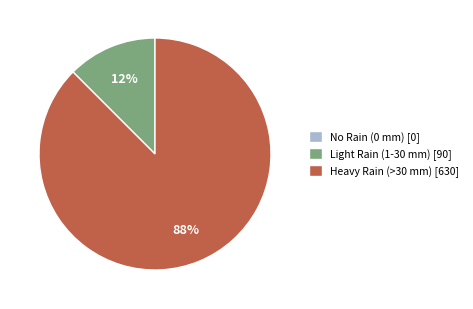

Which slice is the largest?

Heavy Rain (>30 mm) [630]